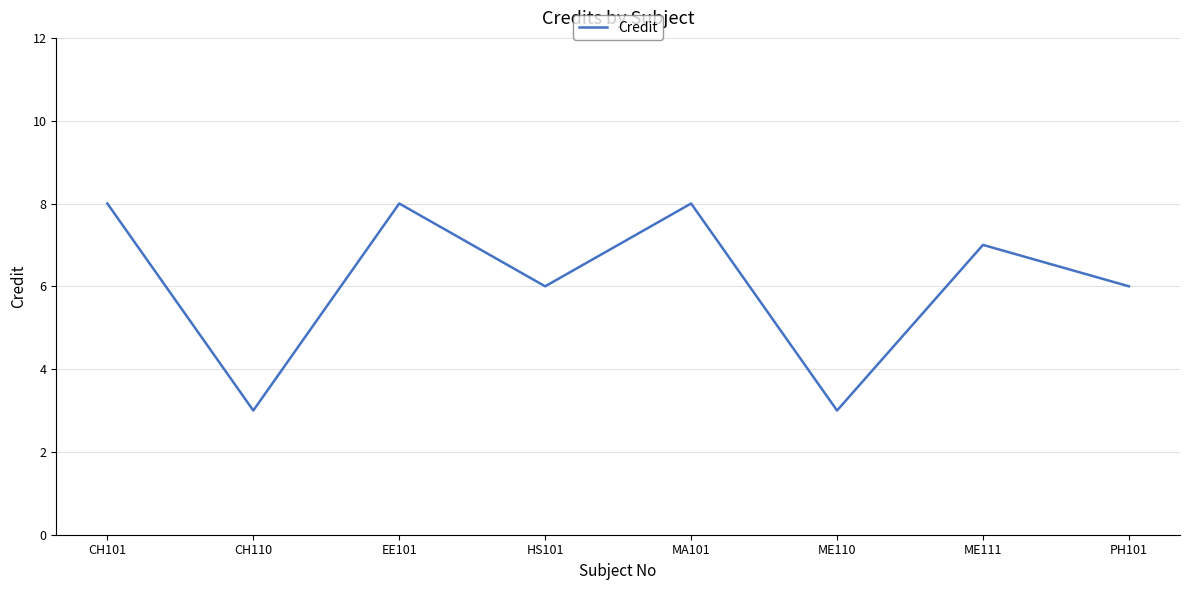

Where does the data first go above 7?

CH101